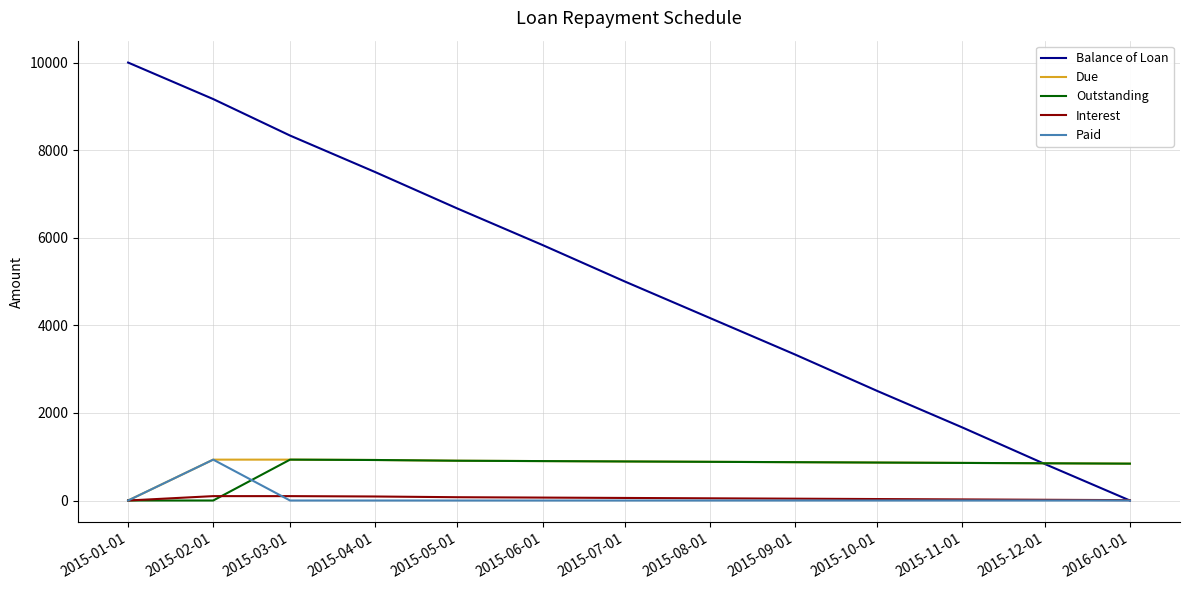

What is the difference between the highest and lowest values at 2015-01-01?

10000.0